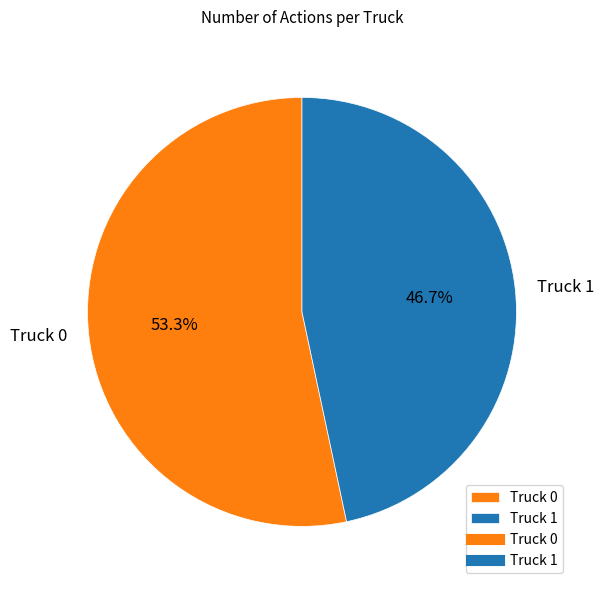

Which category has the biggest portion of the pie?

Truck 0